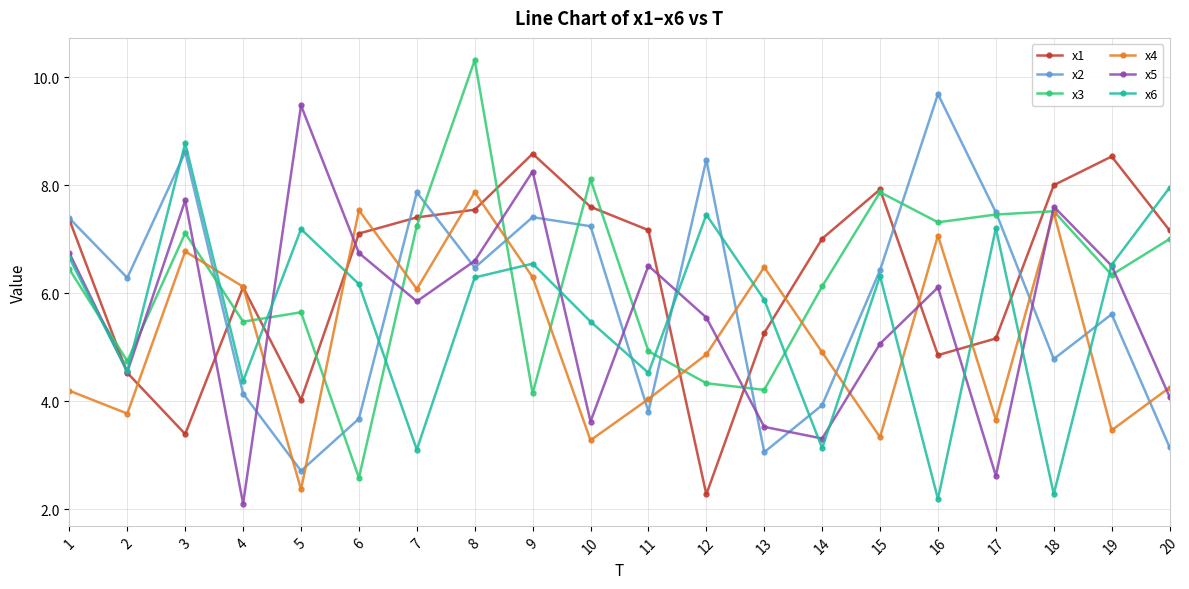

Which category has the highest value across all series?

8